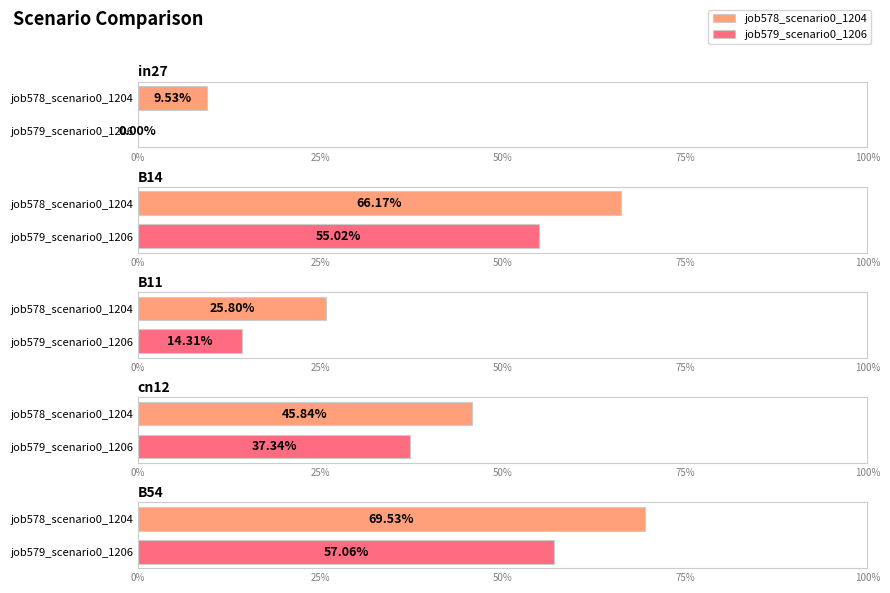

How many bars are there in total?

10